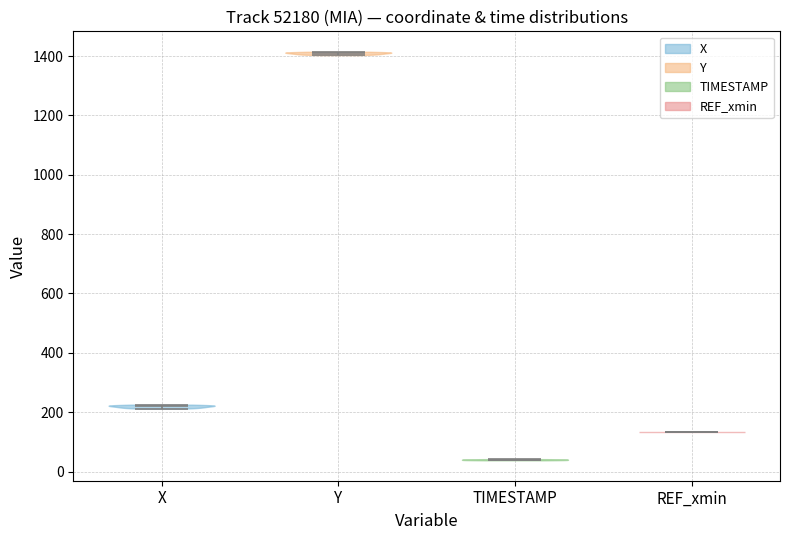

Which violin has the highest median line?

Y